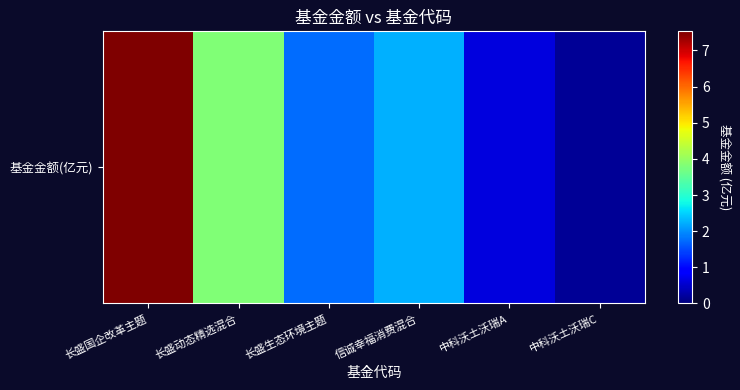

Rank the categories by value from highest to lowest.

长盛国企改革主题, 长盛动态精选混合, 信诚幸福消费混合, 长盛生态环境主题, 中科沃土沃瑞A, 中科沃土沃瑞C